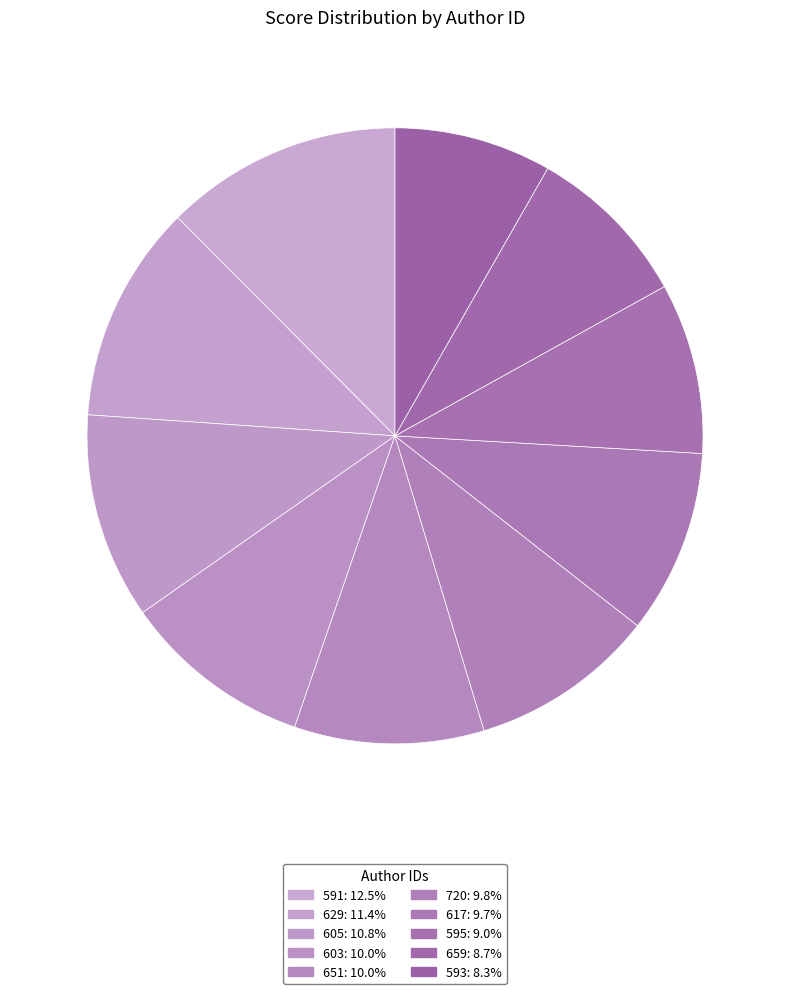

Is there a majority slice in this chart?

No